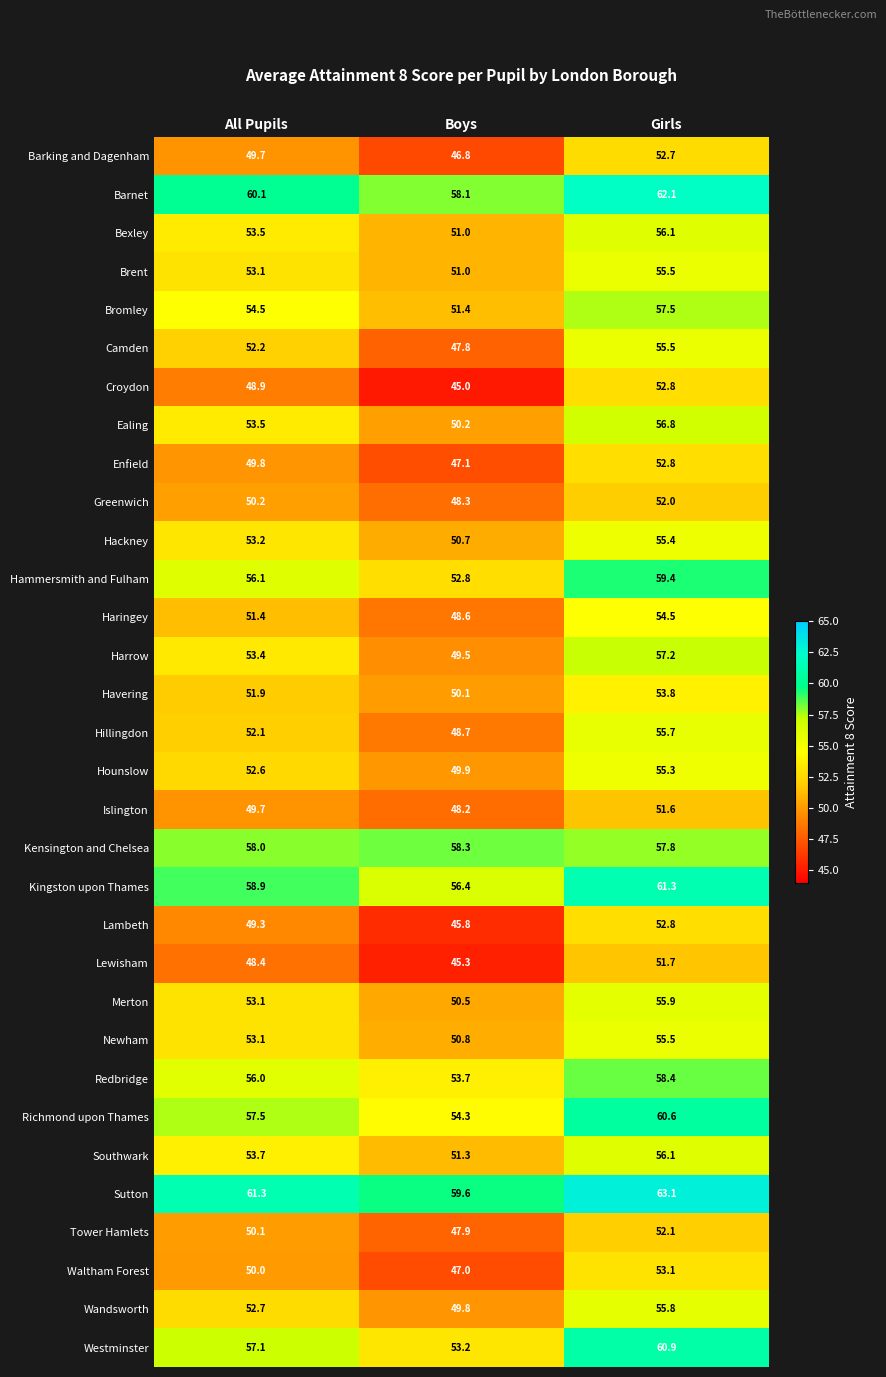

What is the smallest value displayed?

45.0